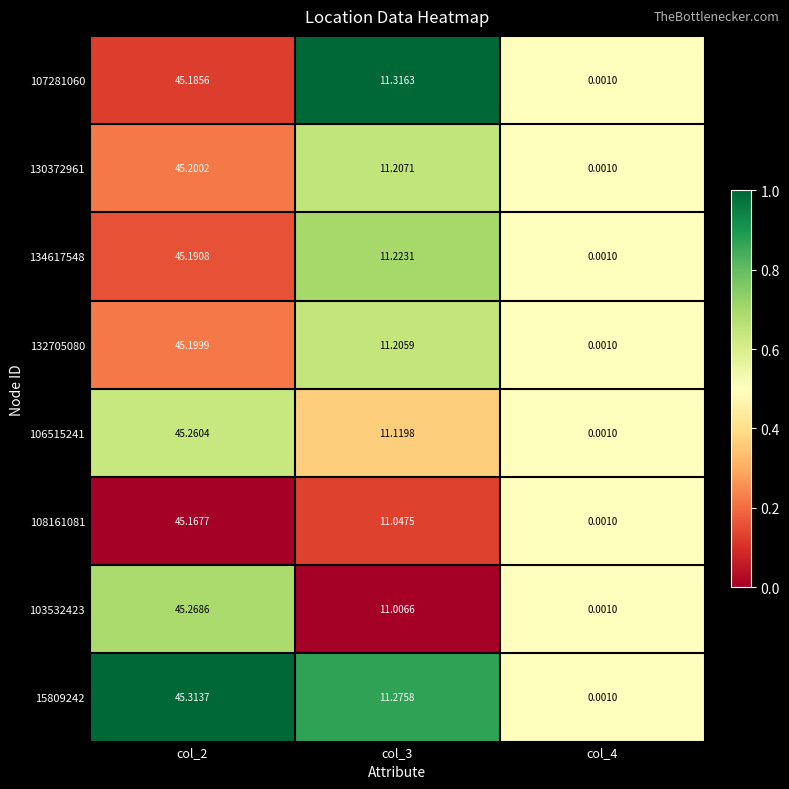

Is the value of 132705080 at col_2 greater than the value of 107281060 at col_3?

Yes